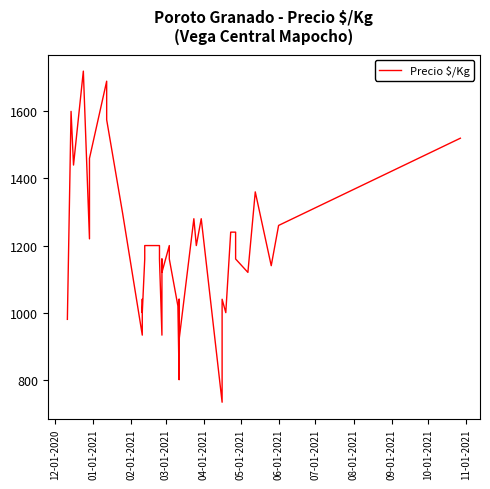

What is the value of the 26th point from the left?

920